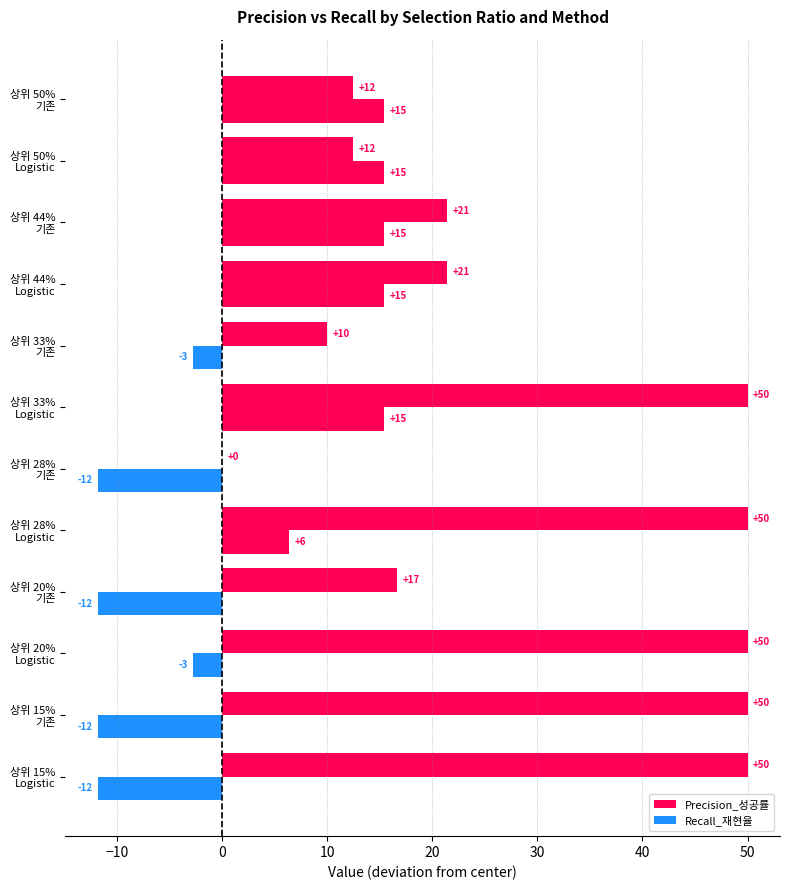

List the series in order of their overall mean, highest first.

Precision_성공률, Recall_재현율